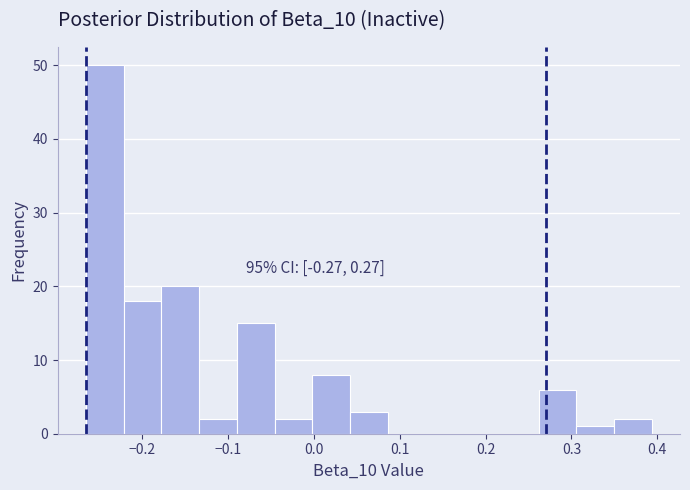

Which range on the x-axis has the tallest bar?

-0.27 to -0.22